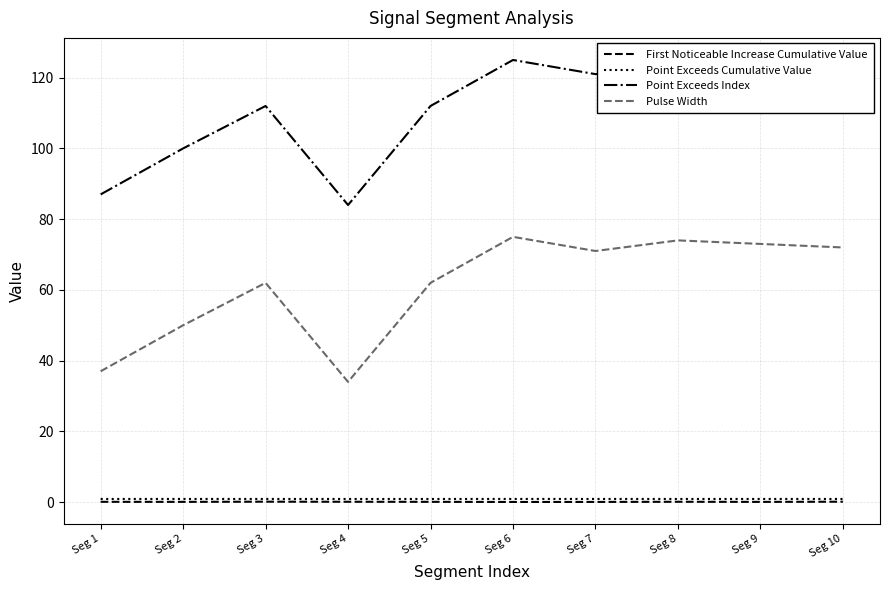

What is the maximum value shown in the chart?

125.0